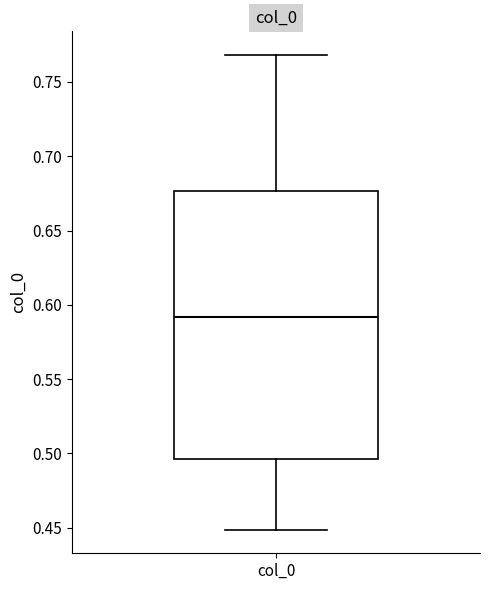

Where is the upper edge of the box for col_0 on the y-axis? The values are not printed on the chart, so give them approximately, as read against the axis.

0.675